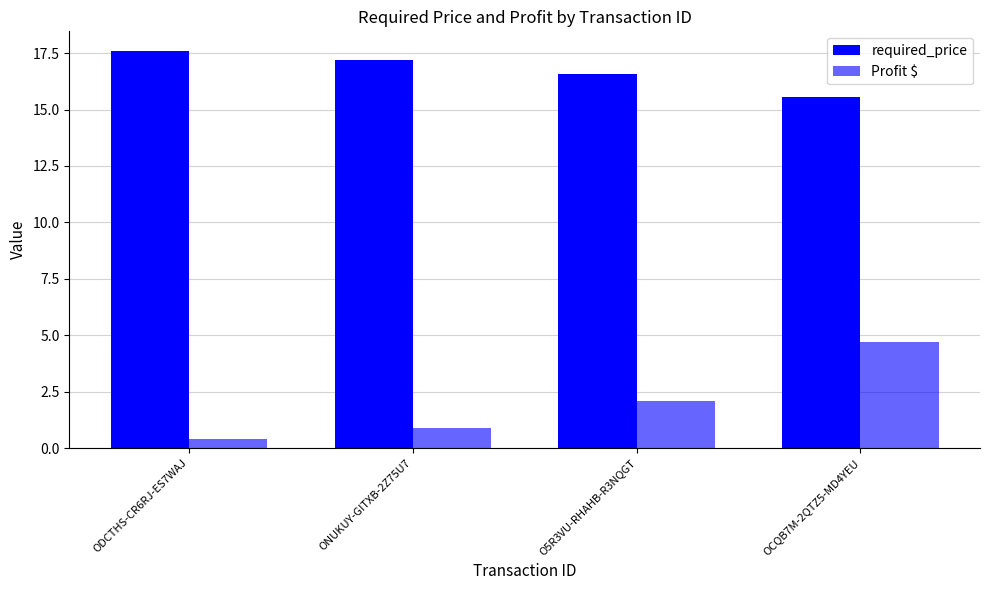

How many groups of bars are there?

4